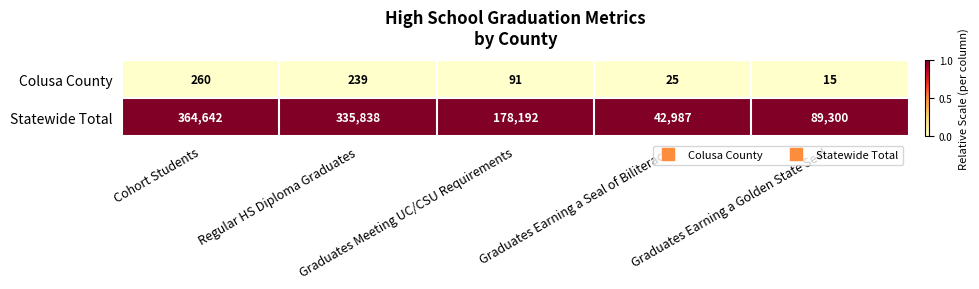

List the series in order of their peak value, highest first.

Statewide Total, Colusa County